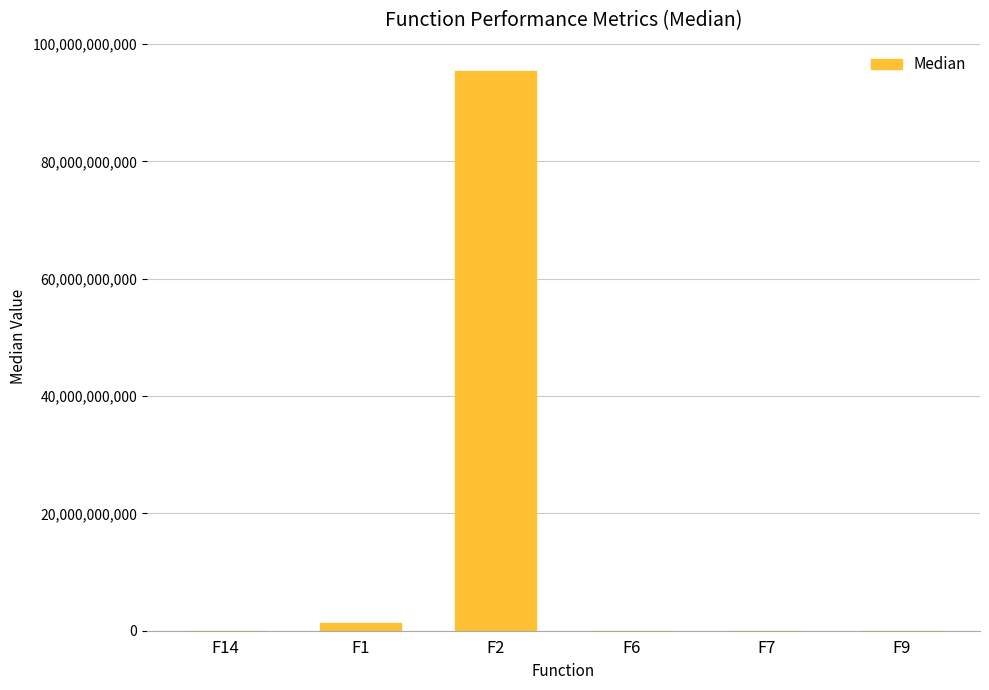

Where is the data nearest to the value 47737622714?

F1